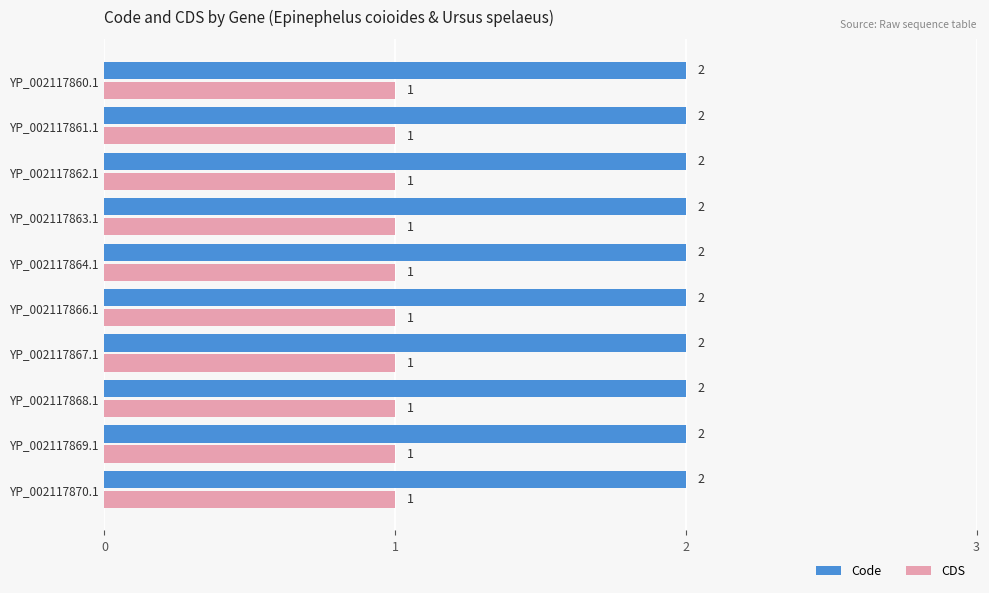

What is the total value across all series at YP_002117866.1?

3